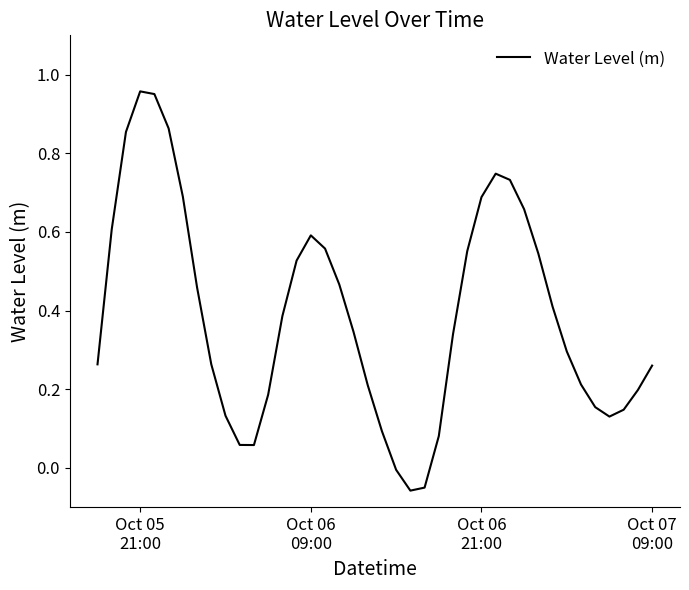

How many lines are shown in the chart?

1